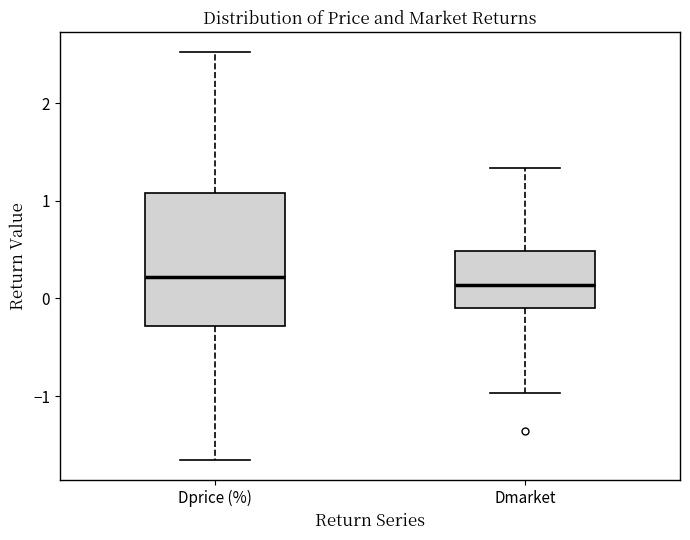

Where is the upper edge of the box for Dmarket on the y-axis? The values are not printed on the chart, so give them approximately, as read against the axis.

0.5